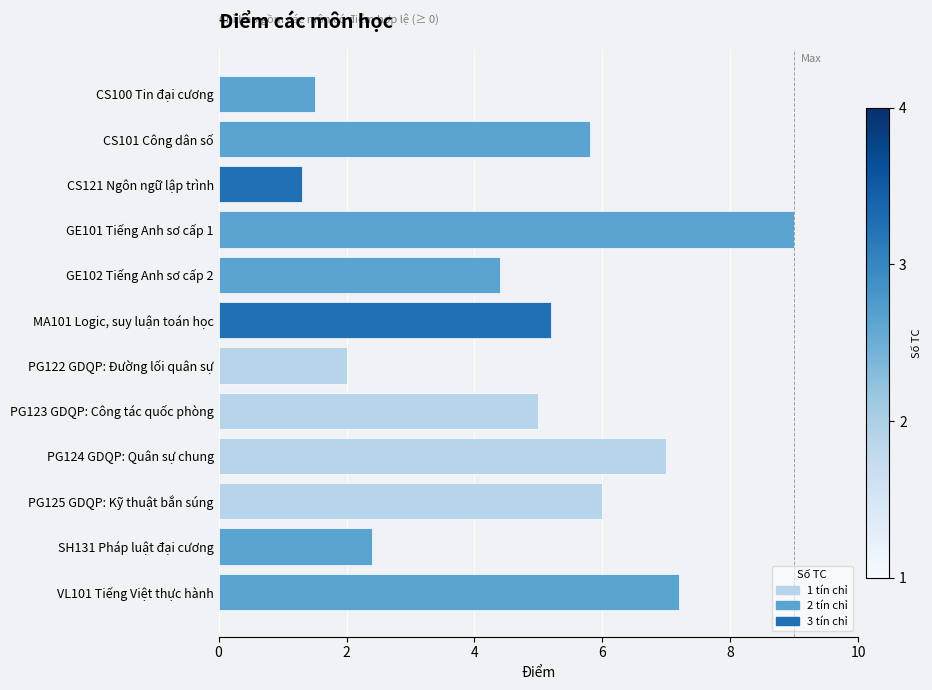

What value does the data have at CS100 Tin đại cương?

1.5